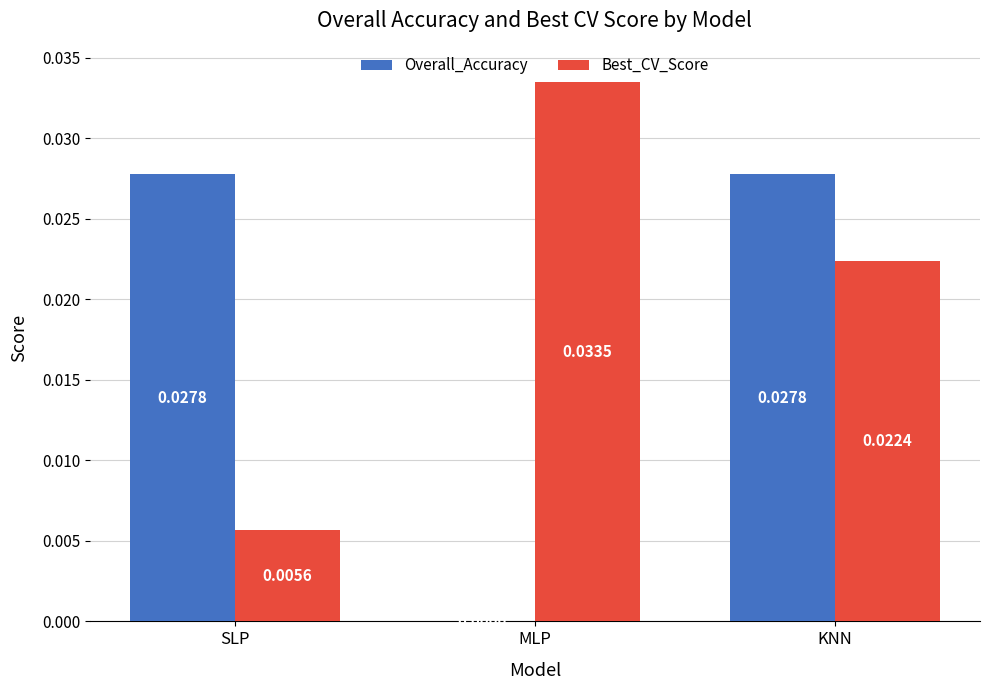

How many groups of bars are there?

3